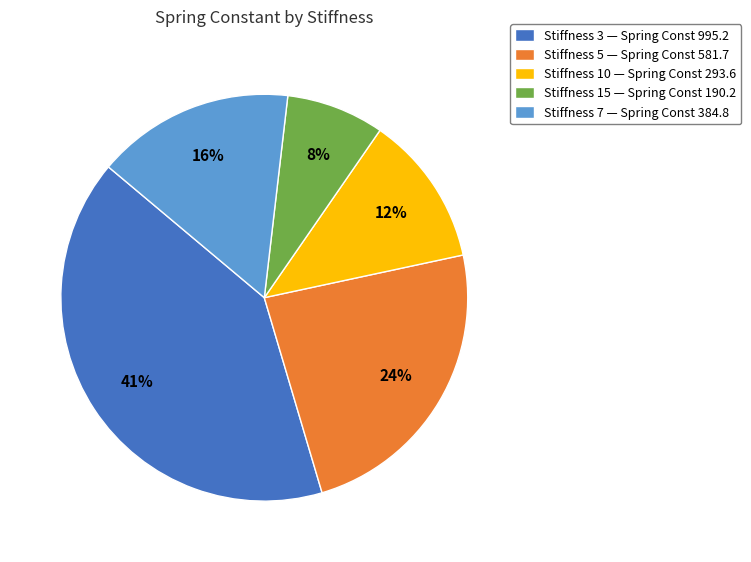

To the nearest percent, what is the difference between the largest and smallest slice percentages?

33%